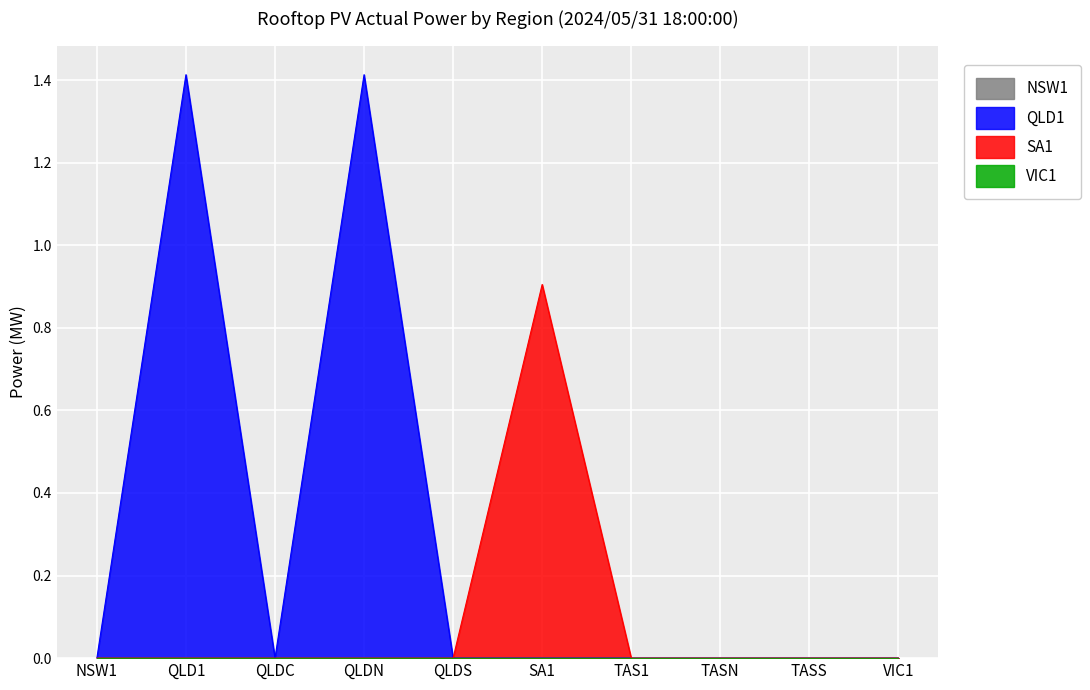

Is it true that QLD1 equals 2.2 at QLDS?

False